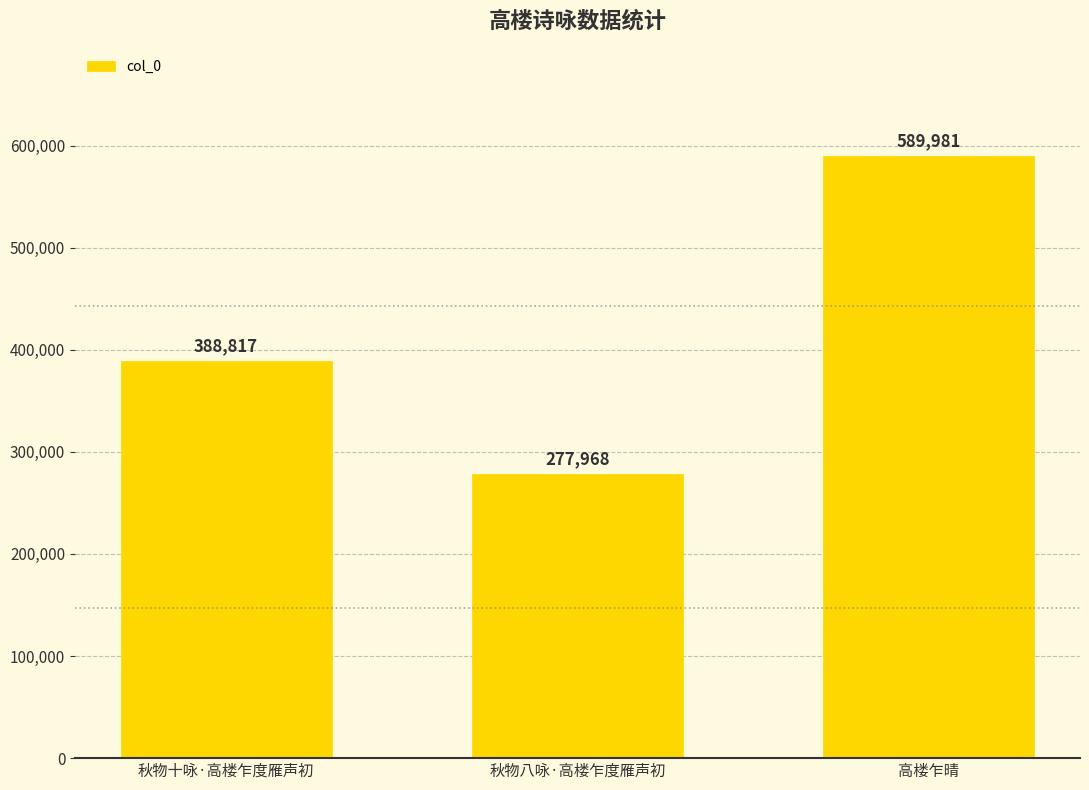

Is it true that the value at 秋物十咏·高楼乍度雁声初 is 264513?

False